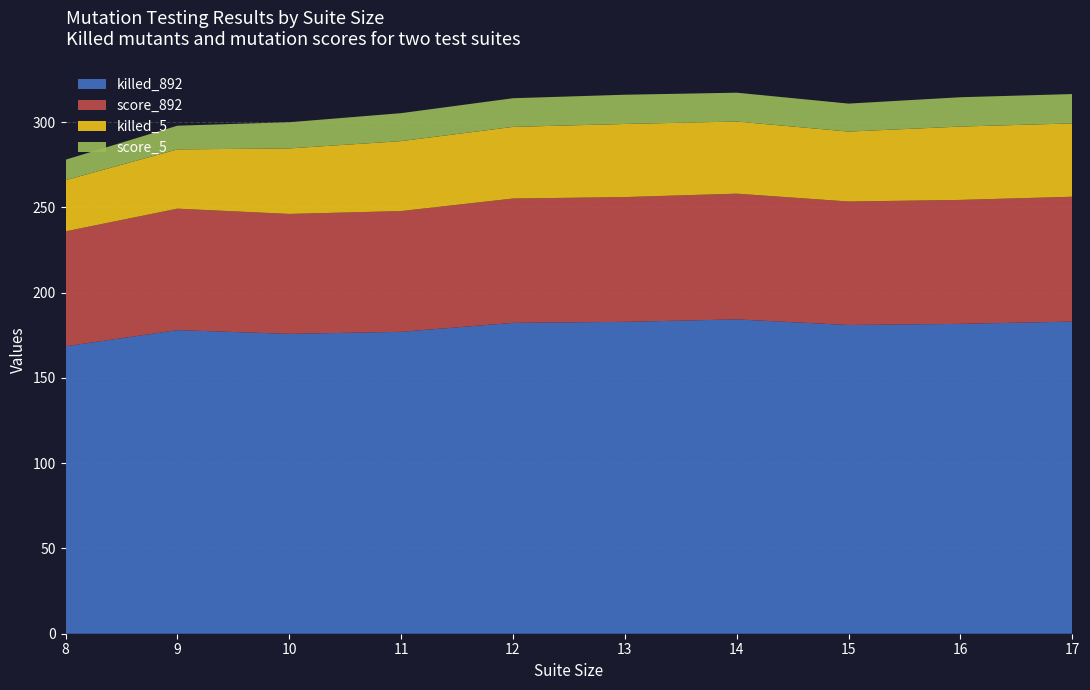

The killed_892 series shows 181.0 at 15. True or false?

True